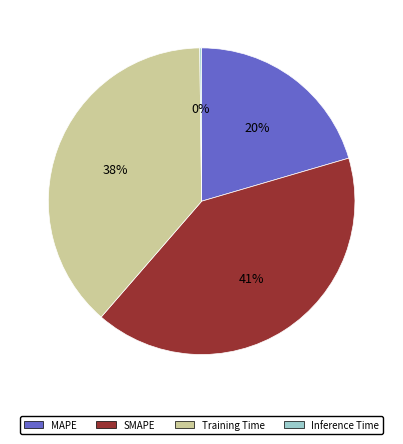

To the nearest percent, what percentage of the pie is Training Time?

38%